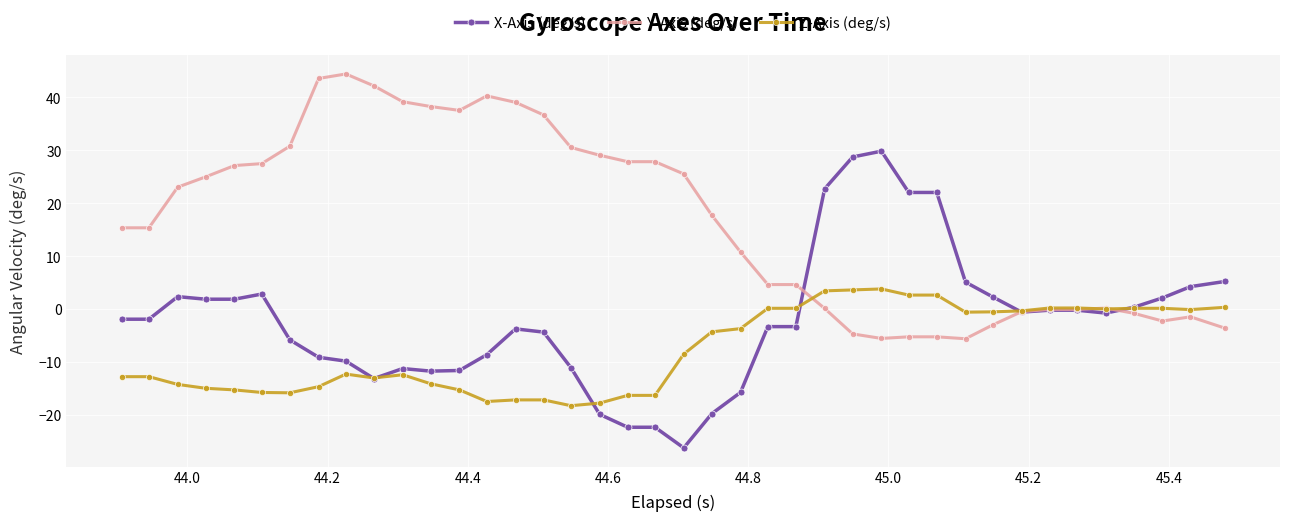

Which series has the largest total across all categories?

Y-Axis (deg/s)